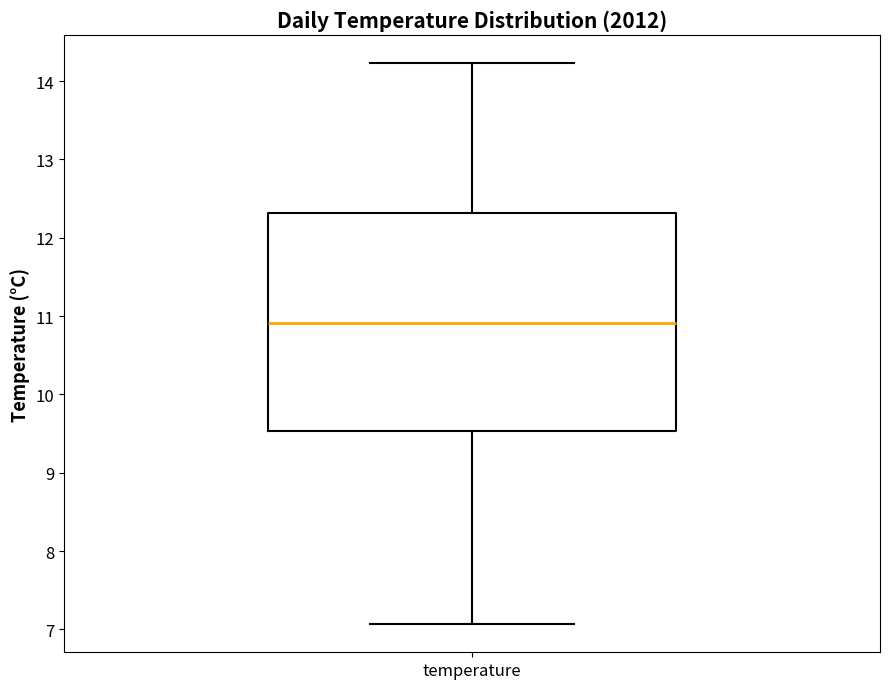

Read this box plot against the y-axis: the position of the median line, the range covered by the box, and the ends of both whiskers. The values are not printed on the chart, so give them approximately, as read against the axis.

median 10.9, box 9.5 to 12.3, whiskers 7.1 to 14.2